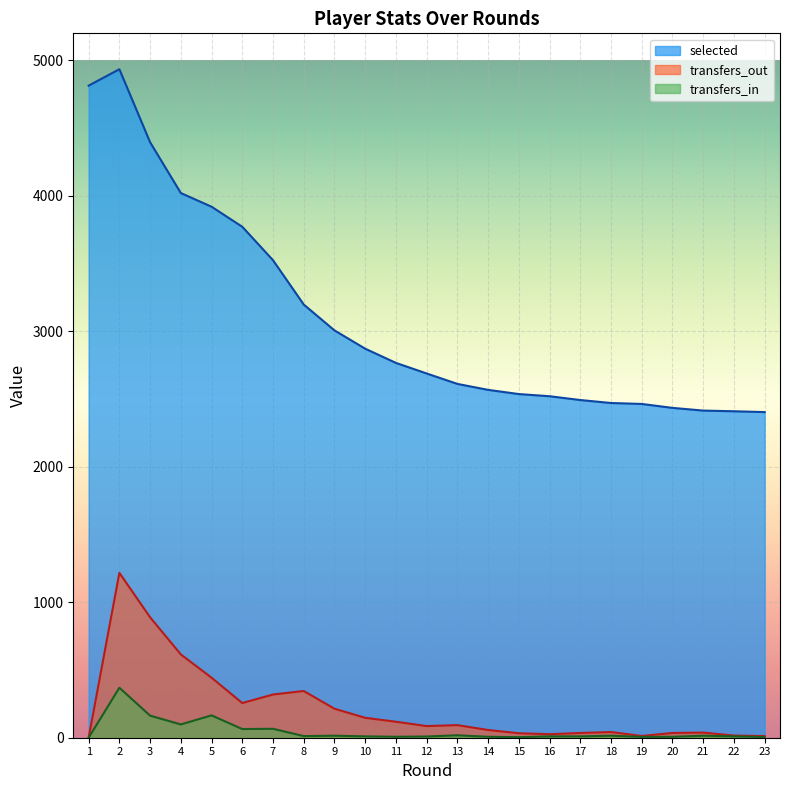

What is the value of the selected point at the 3rd from the left?

4396